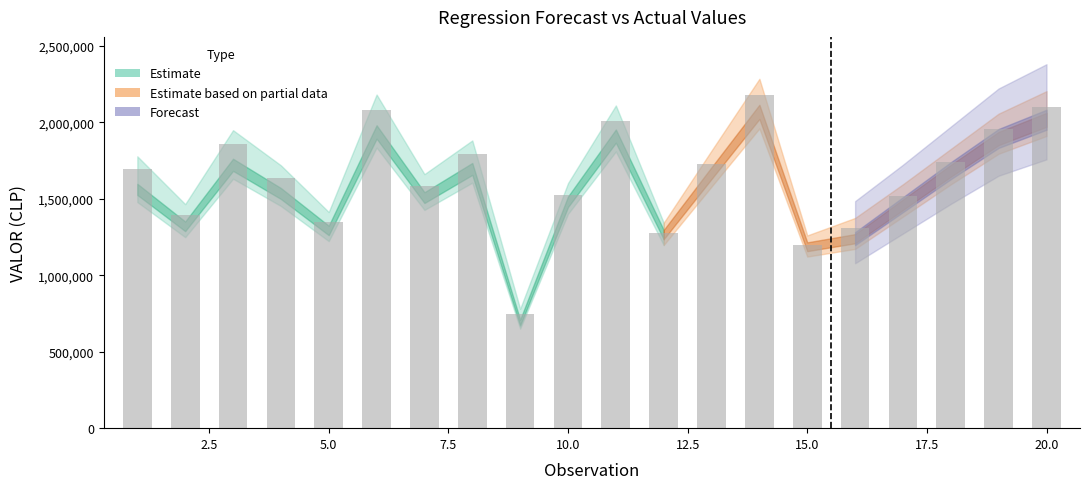

What is the maximum value shown in the chart?

2177000